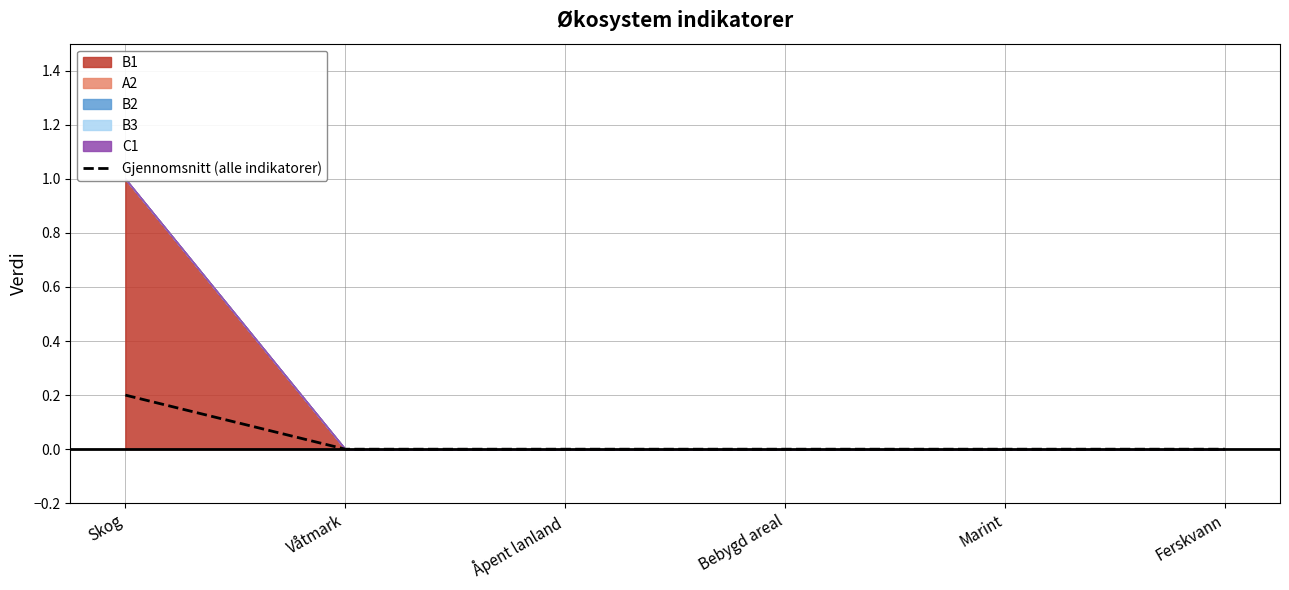

How many categories are shown in the chart?

6